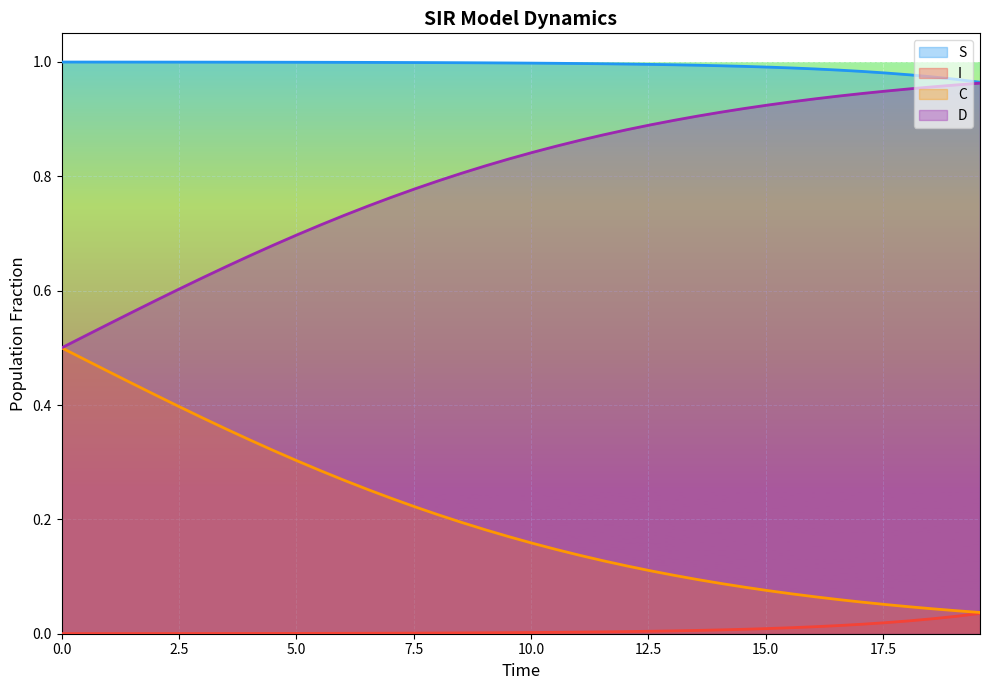

True or false: I has more than 0 interior local peaks.

False